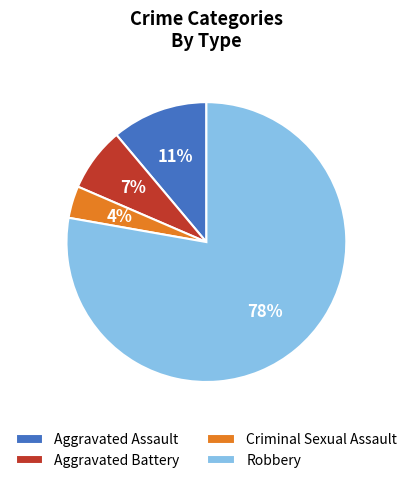

What percentage is the Aggravated Battery slice, to the nearest percent?

7%